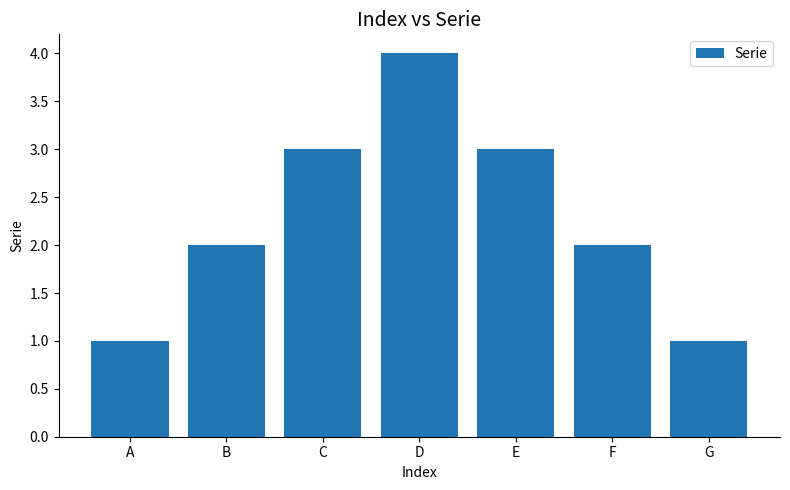

What is the maximum value shown in the chart?

4